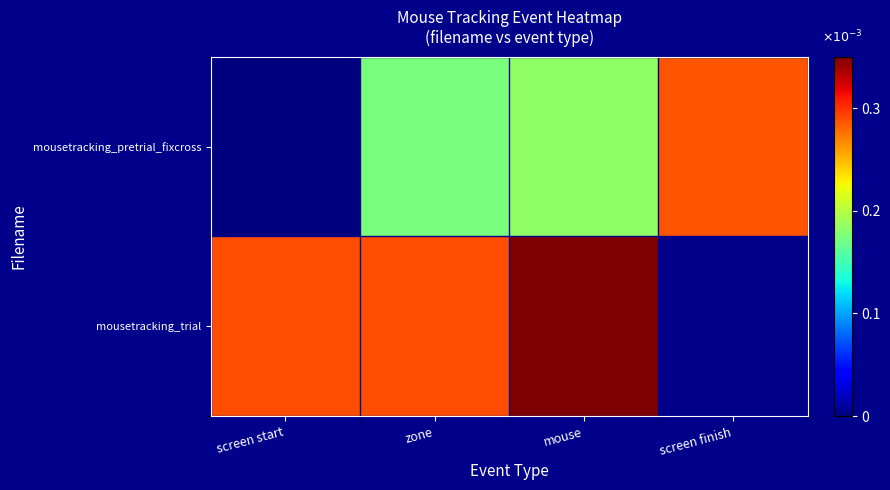

The mousetracking_pretrial_fixcross series shows 0.0 at mouse. True or false?

True